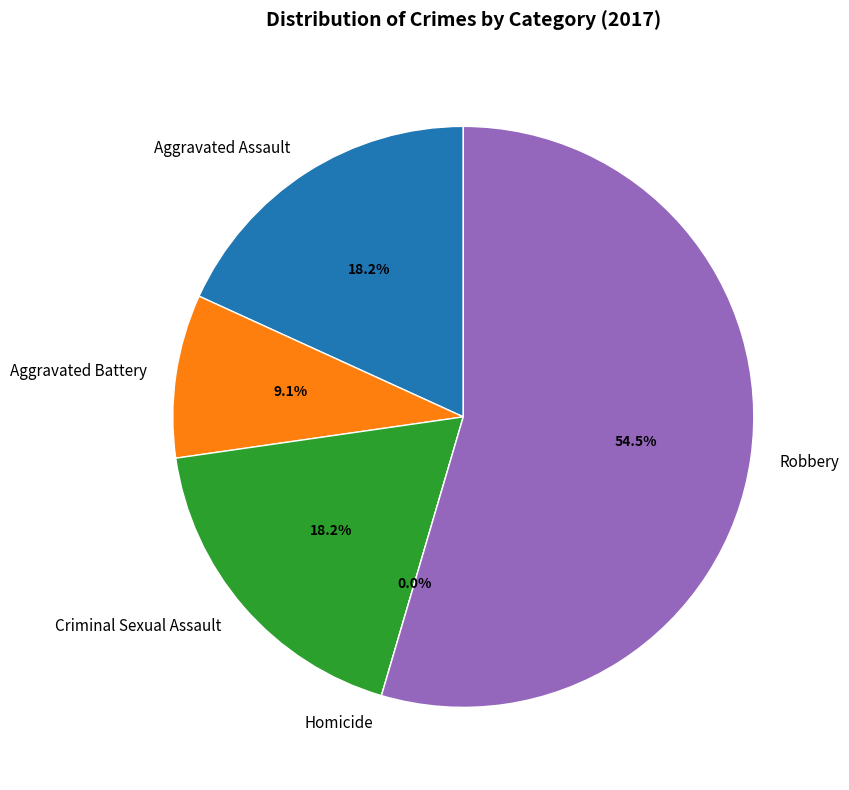

Which category accounts for the majority?

Robbery